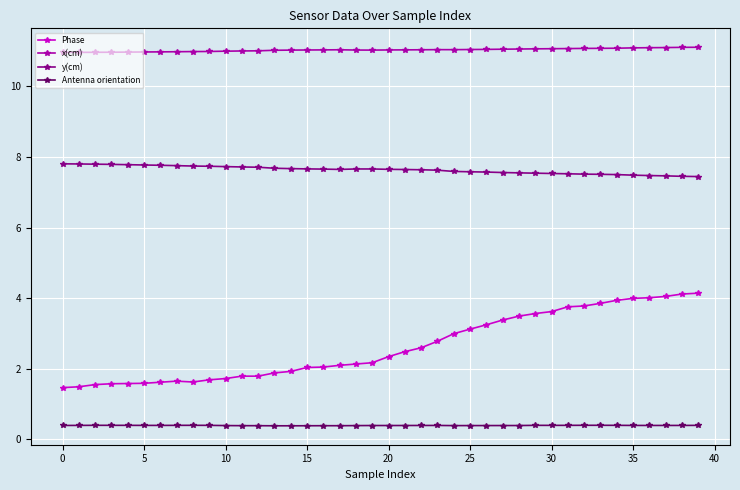

What is the greatest value displayed?

11.1